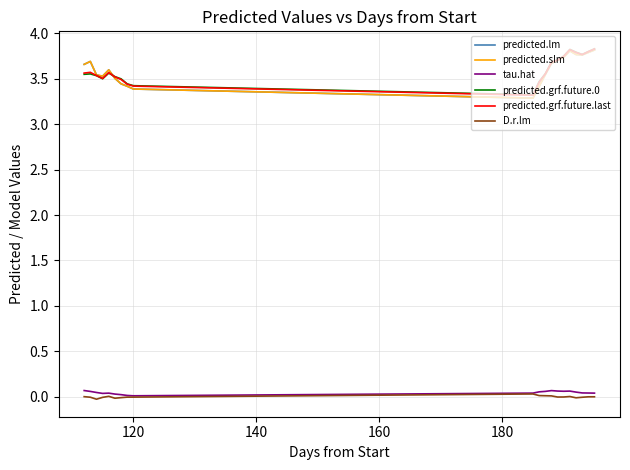

True or false: D.r.lm and tau.hat intersect in this chart.

False